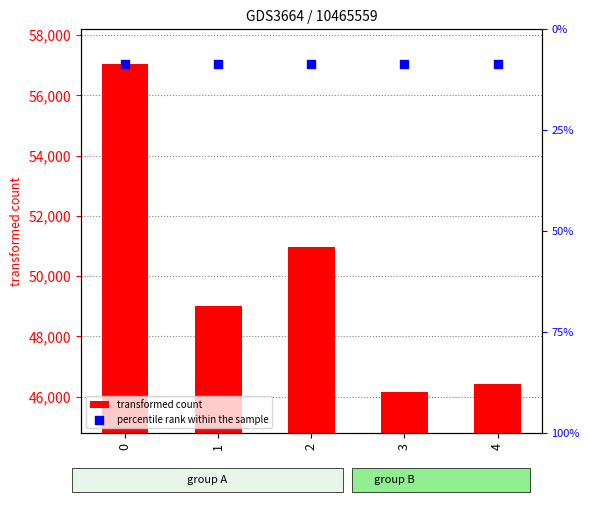

Which series has the largest total across all categories?

percentile rank within the sample